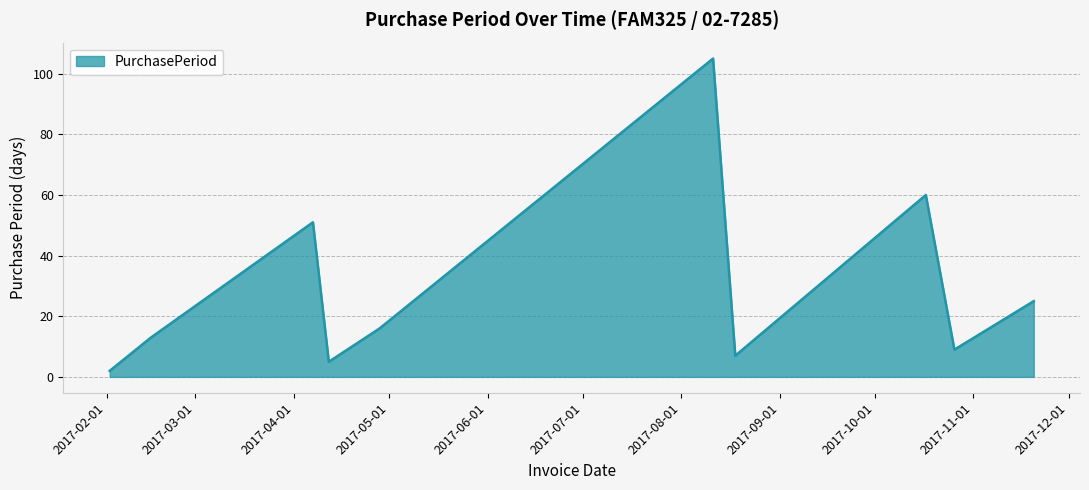

What is the maximum value shown in the chart?

105